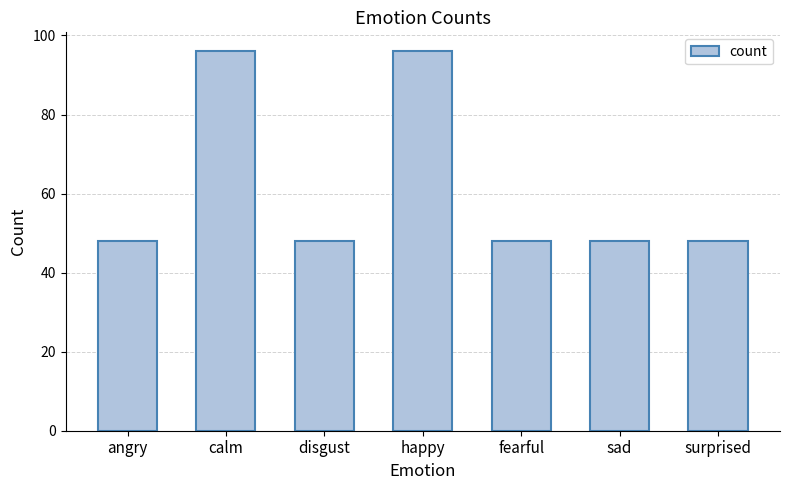

Which has a higher value, surprised or calm?

calm